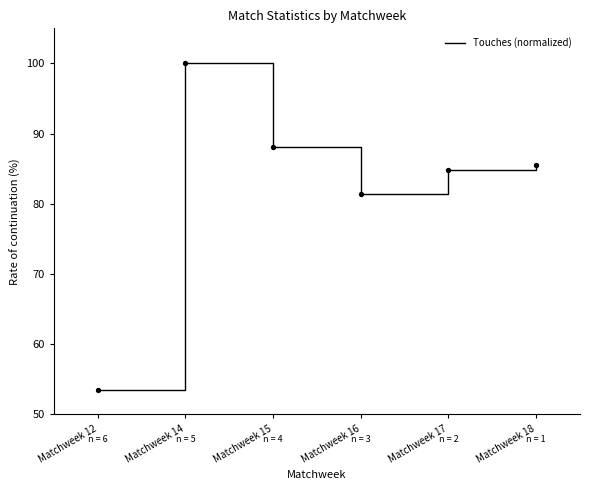

Which has a higher value, Matchweek 14 or Matchweek 18?

Matchweek 14